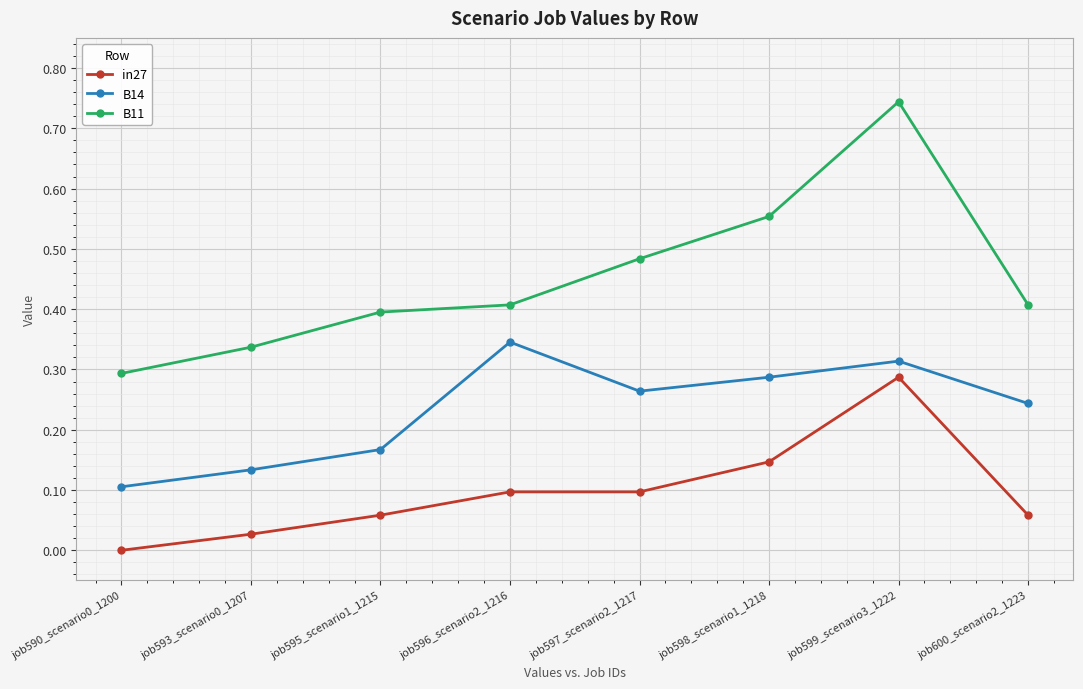

How many values in in27 are above zero?

7